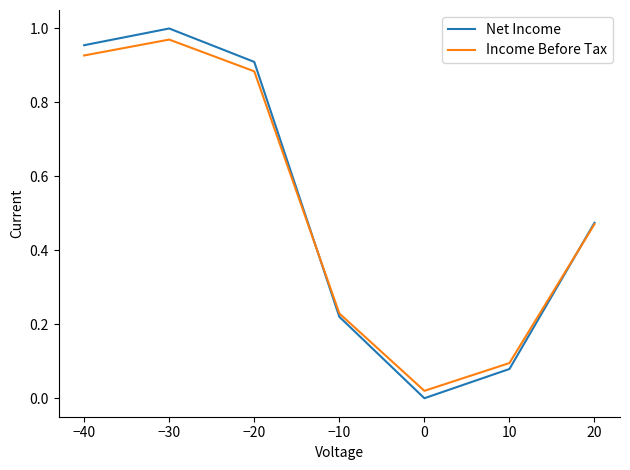

How many interior local peaks does the Income Before Tax series have?

1